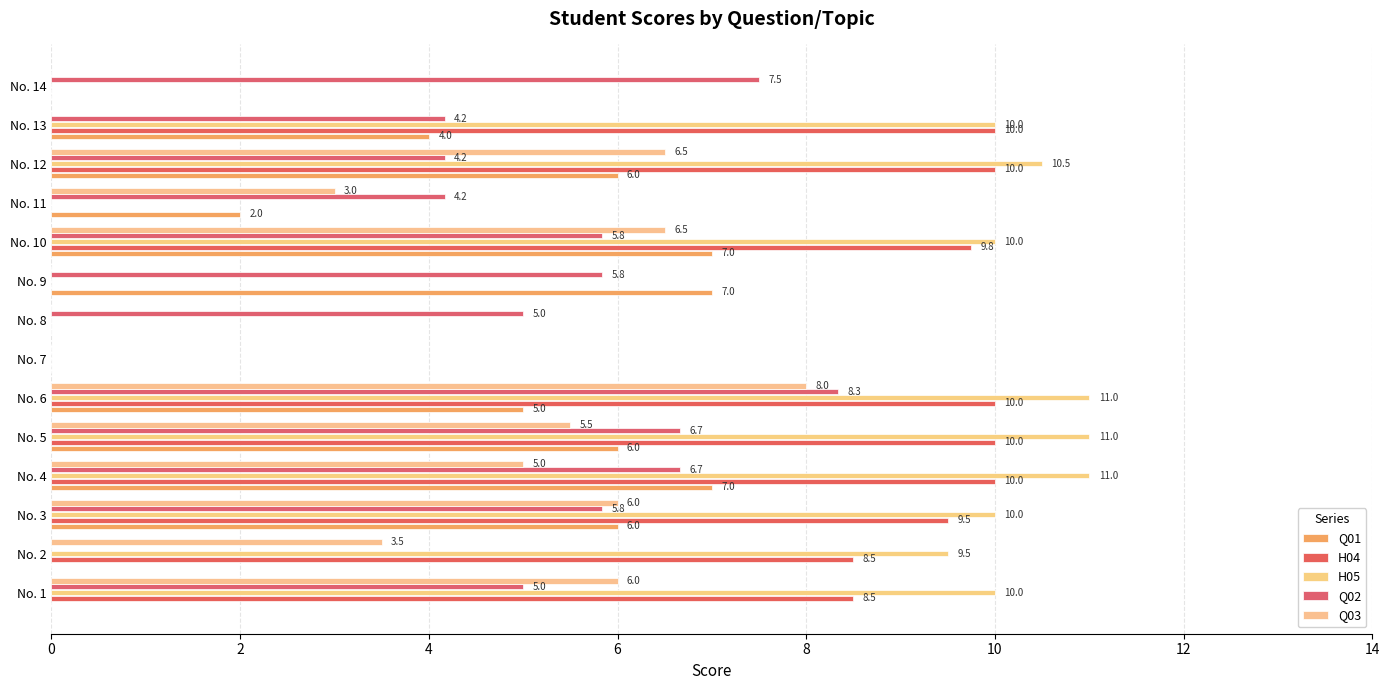

How many series are shown in this chart?

5